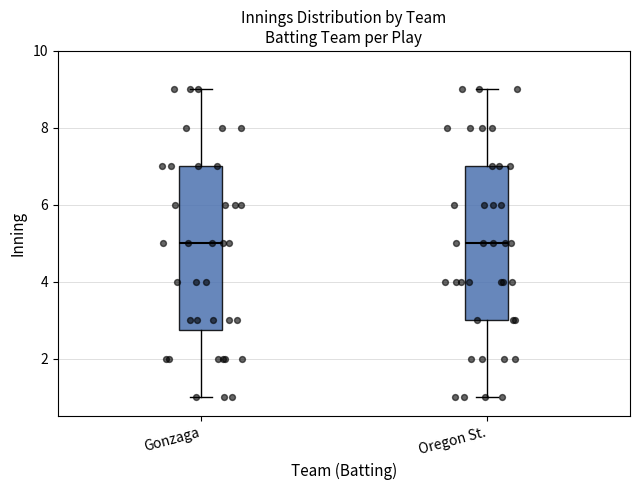

Reading left to right, transcribe this box plot: for each box, give where its median line is, the range the box spans, and where its two whiskers end, as read against the y-axis. The values are not printed on the chart, so give them approximately, as read against the axis.

Gonzaga: median 5.0, box 2.8 to 7.0, whiskers 1.0 to 9.0
Oregon St.: median 5.0, box 3.0 to 7.0, whiskers 1.0 to 9.0